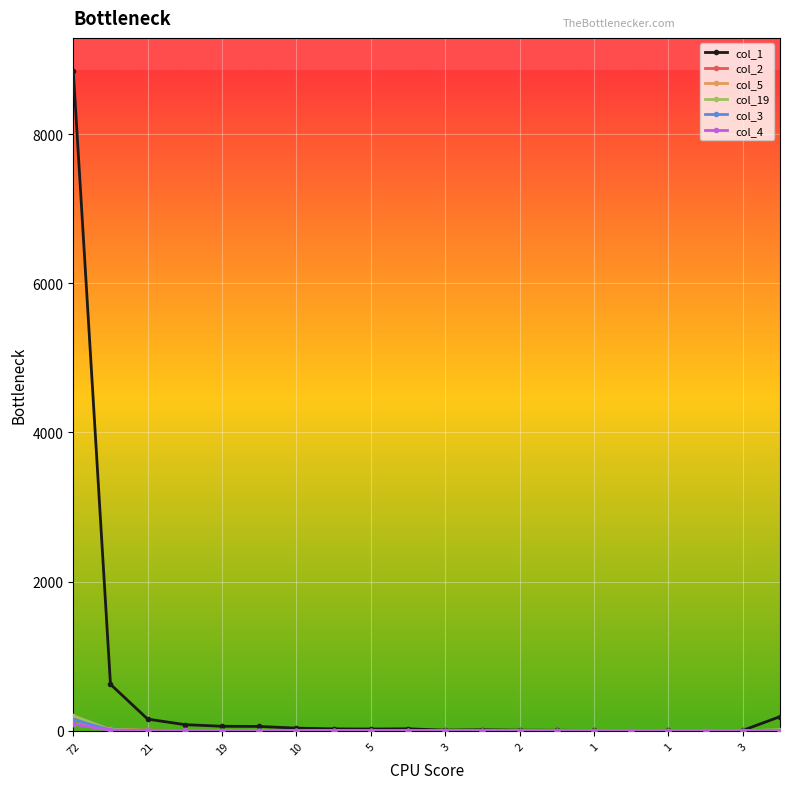

Which series has the largest total across all categories?

col_1